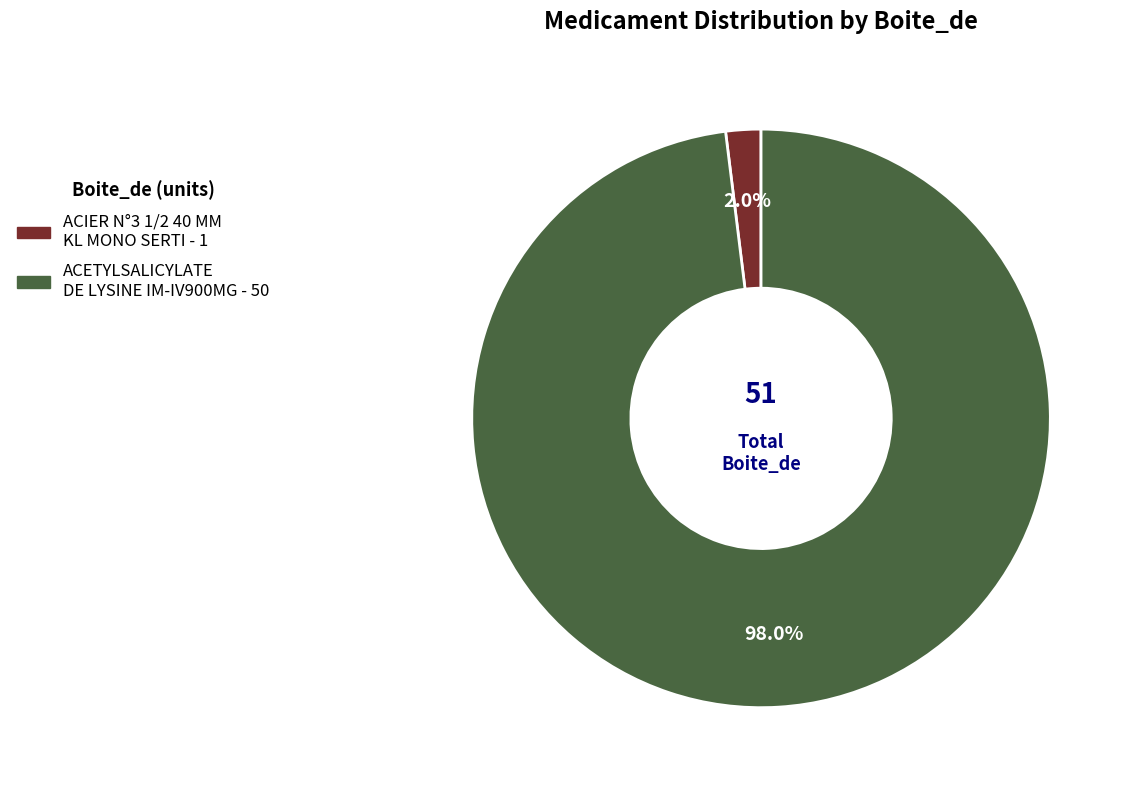

To the nearest percent, what is the difference between the ACIER N°3 1/2 40 MM KL MONO SERTI and ACETYLSALICYLATE DE LYSINE IM-IV900MG slice percentages?

96%